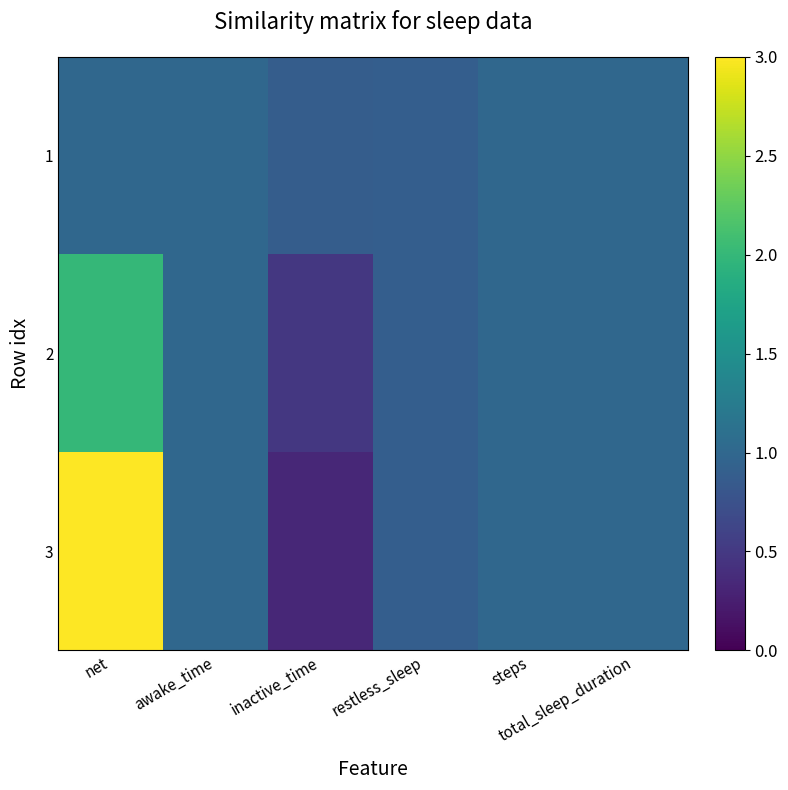

How many distinct data groups are displayed?

3